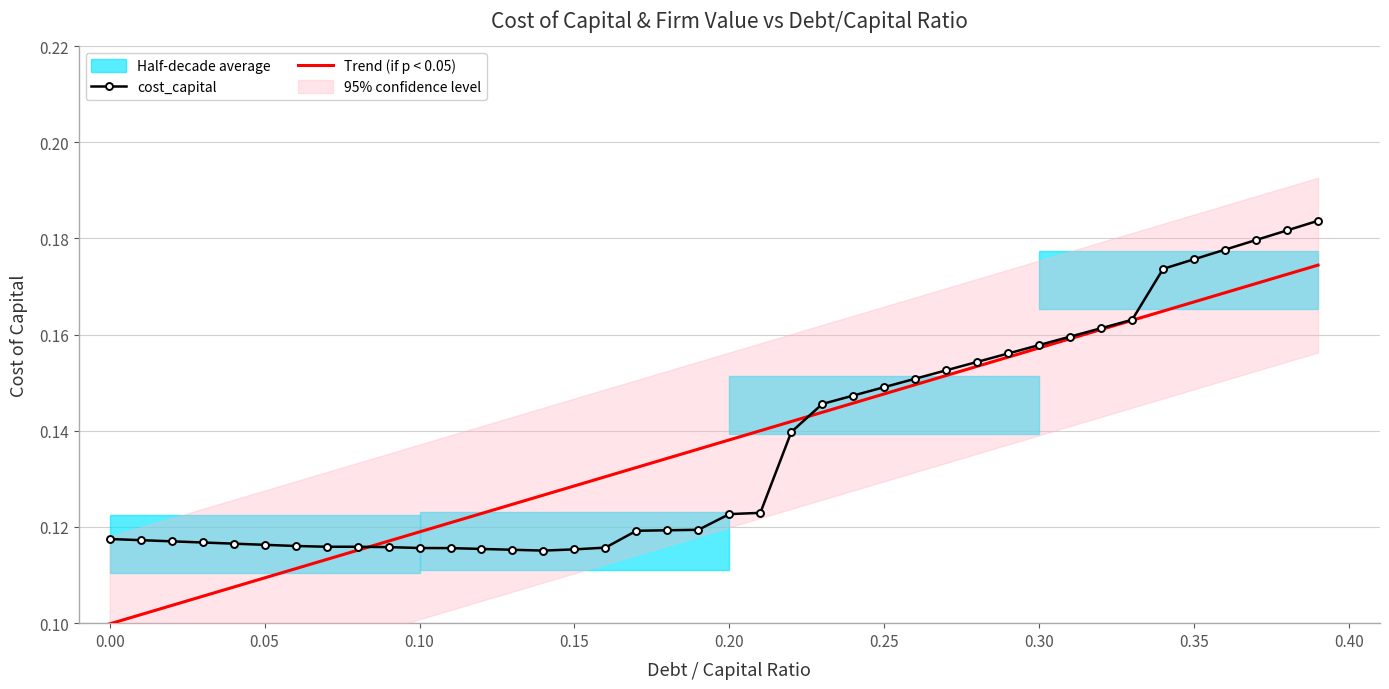

Which series has the largest total across all categories?

Trend (if p < 0.05)